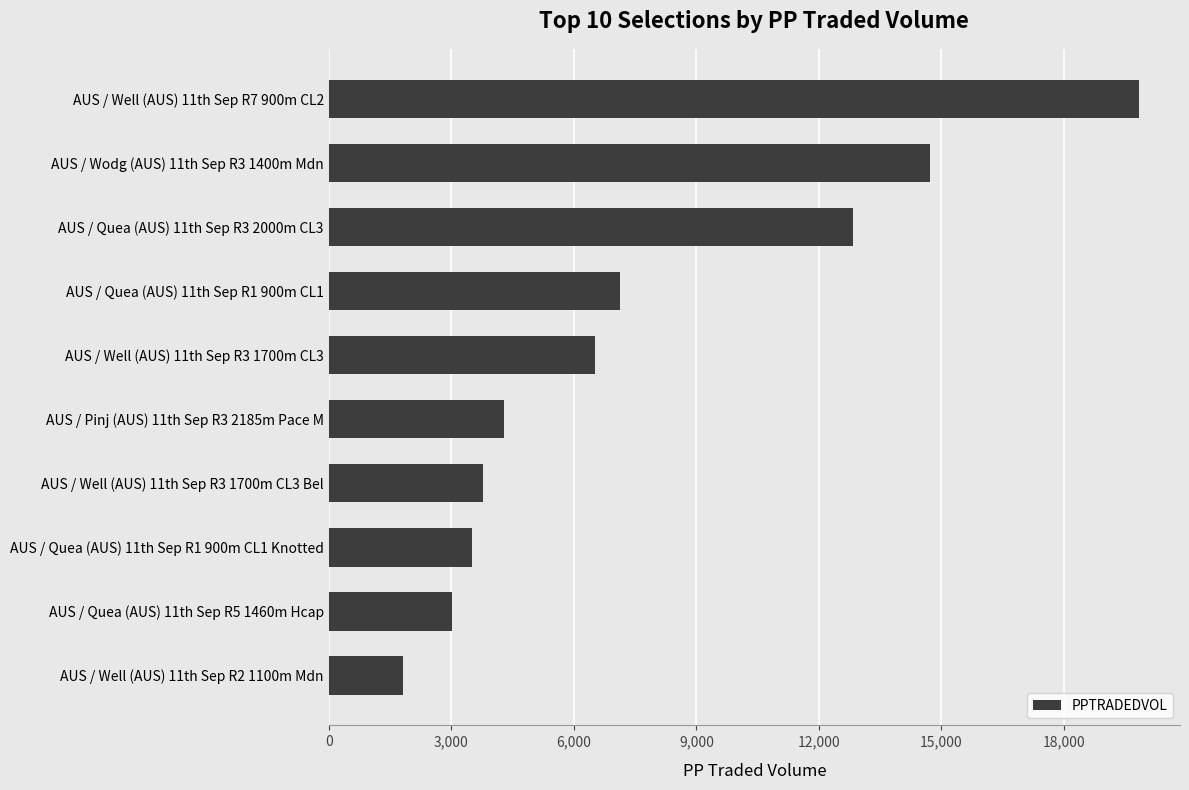

Where is the data nearest to the value 10835?

AUS / Quea (AUS) 11th Sep R3 2000m CL3